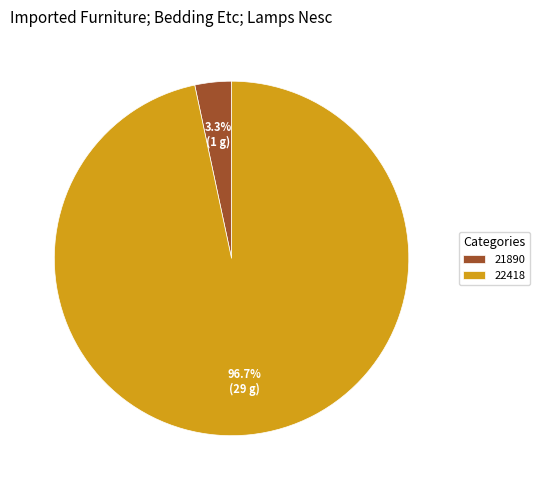

How many segments does this pie chart have?

2